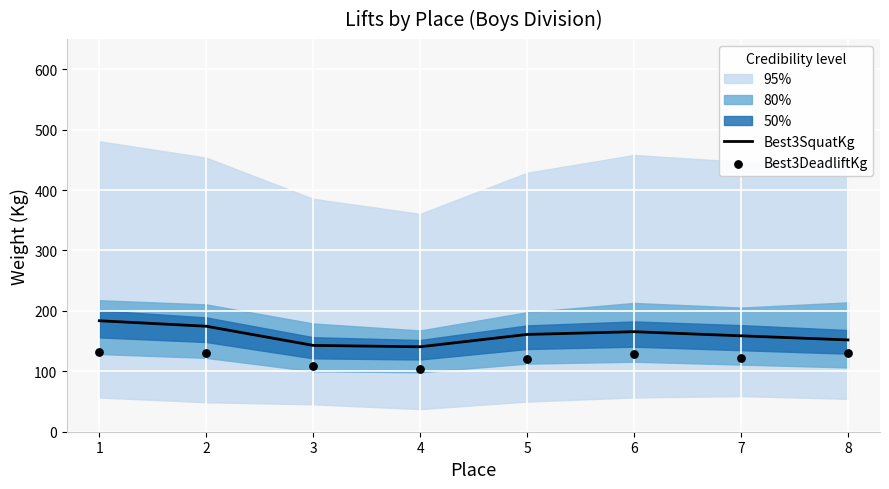

Which series has the largest Y range (max minus min)?

Best3SquatKg